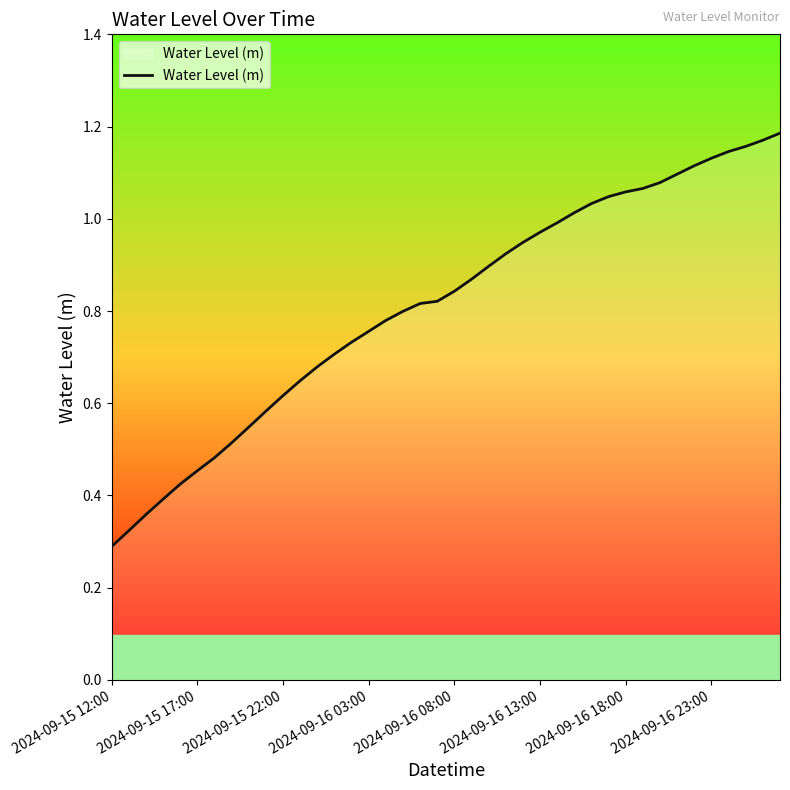

Which label corresponds to the smallest value in the chart?

2024-09-15 12:00